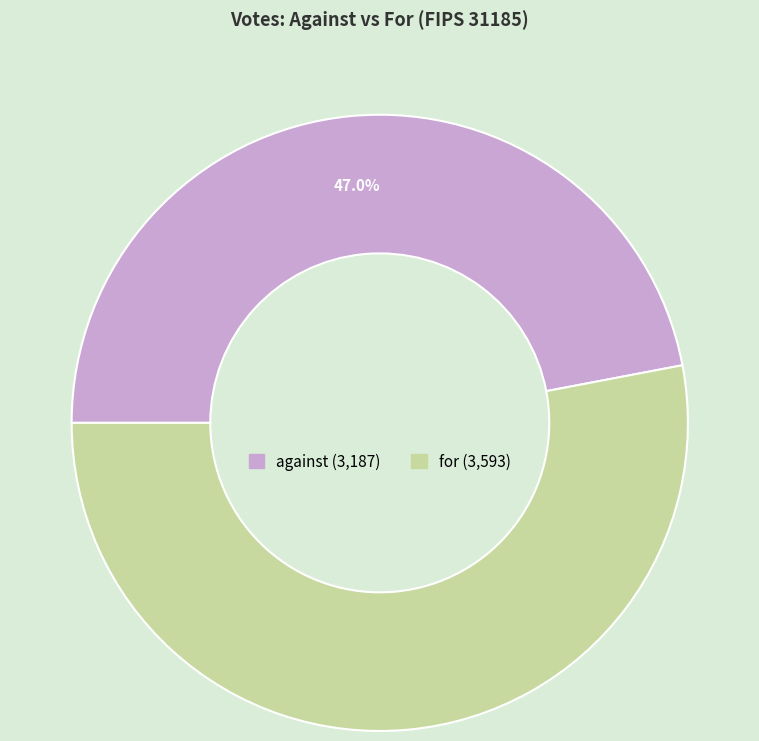

What percentage is the for slice, to the nearest percent?

53%